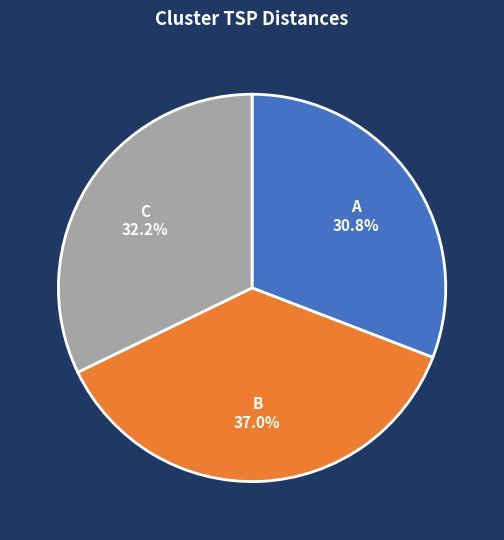

Combined, do B and C account for over 50%?

Yes